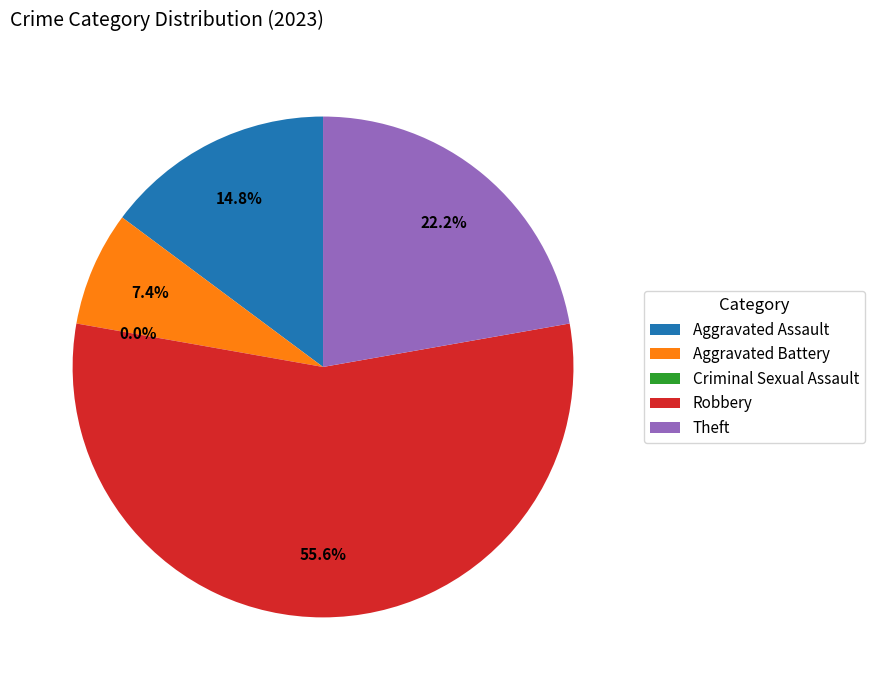

Which category has the smallest portion of the pie?

Criminal Sexual Assault